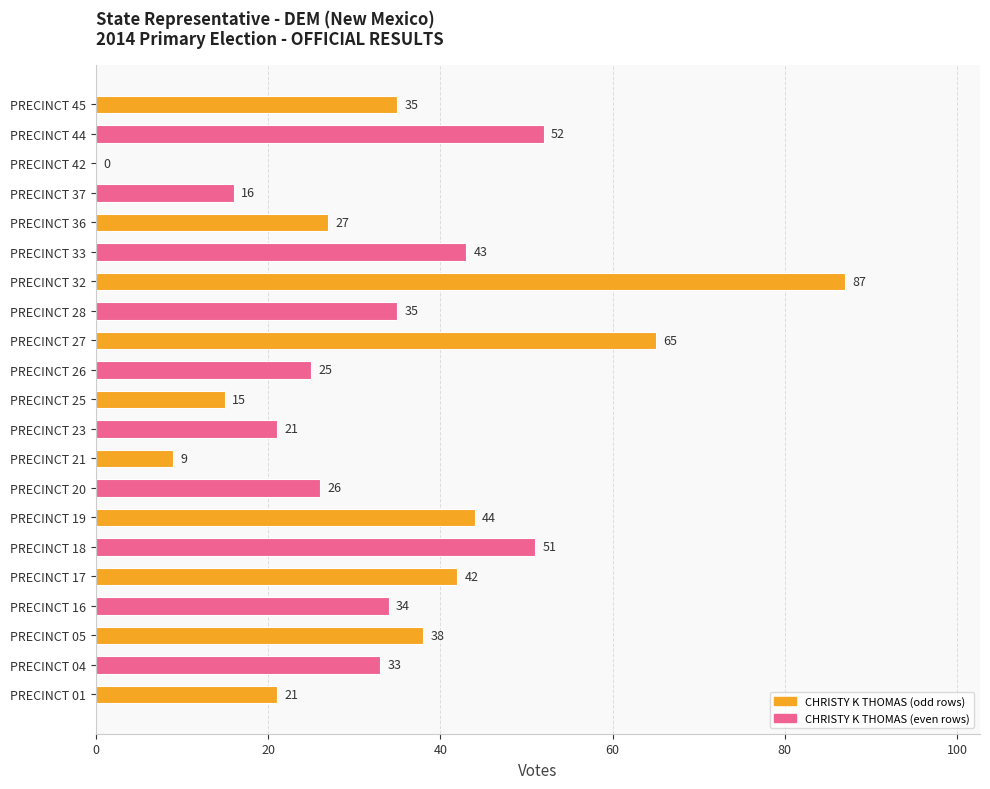

Are the bars grouped side by side (vs. stacked)?

No